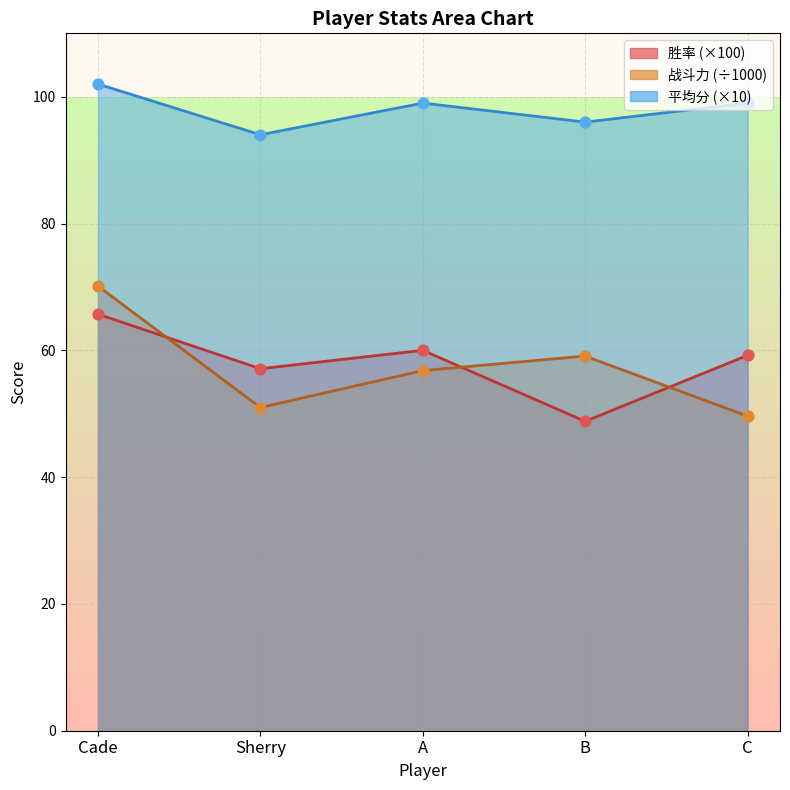

Which series has the widest spread of Y values?

战斗力点